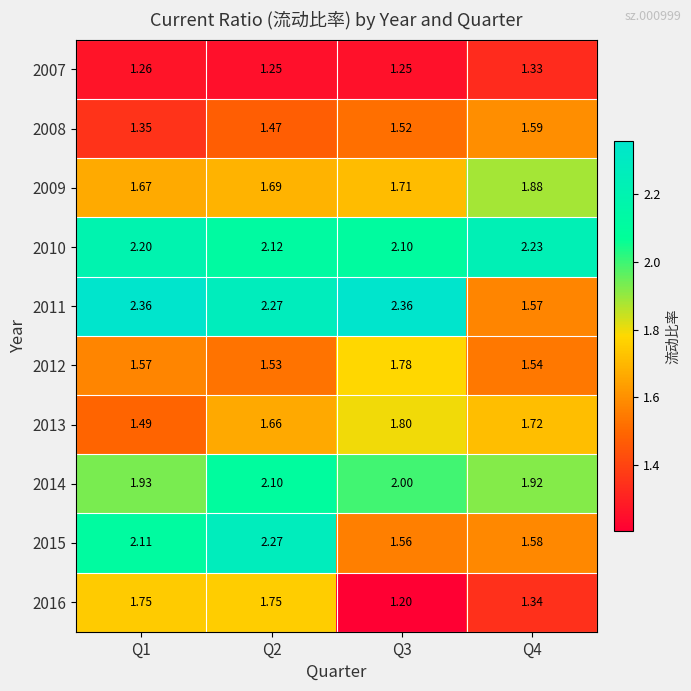

Is the value of 2009 at Q4 greater than the value of 2014 at Q2?

No